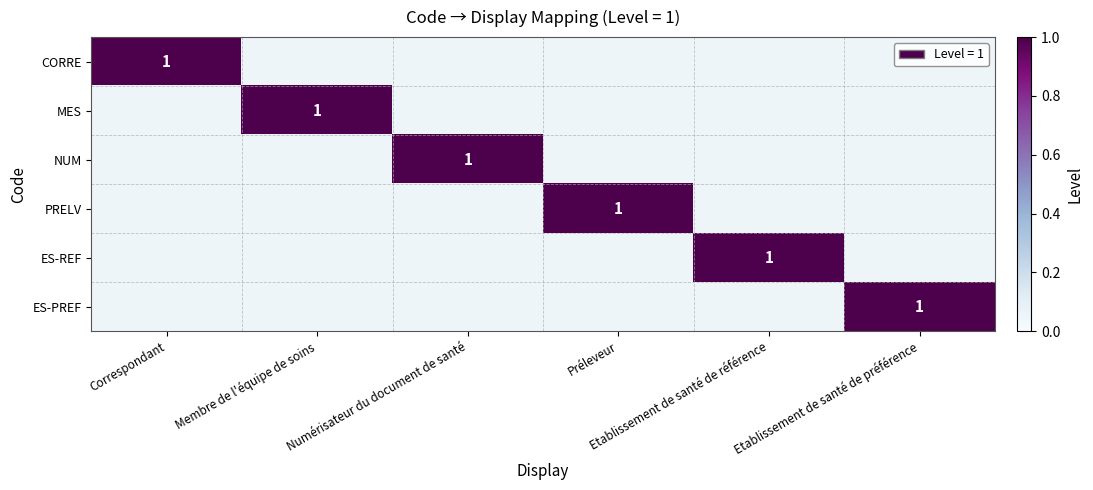

What is the maximum value shown in the chart?

1.0